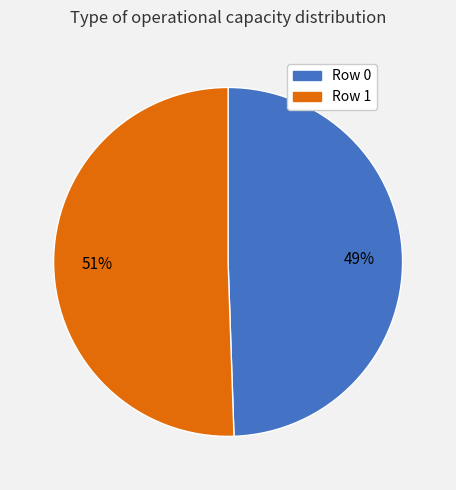

Count the number of slices in the pie.

2